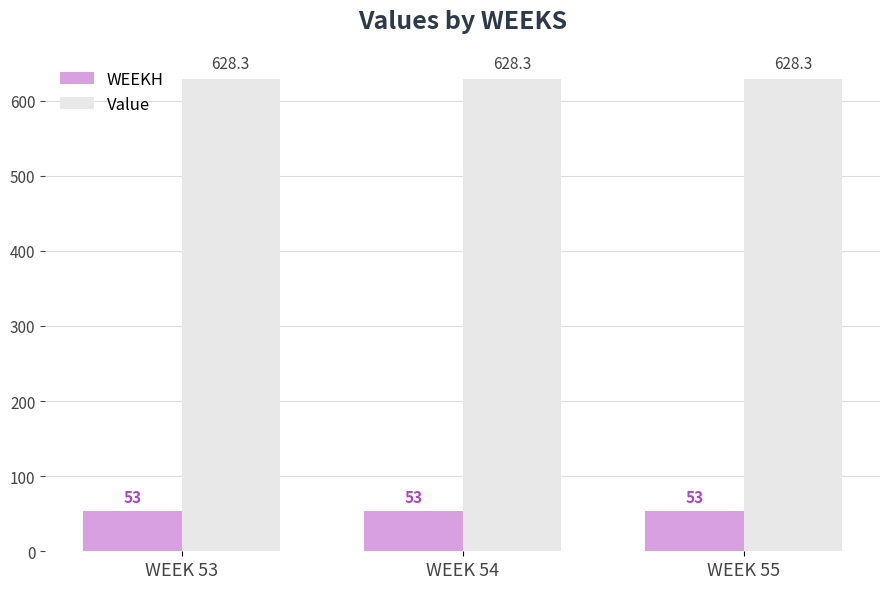

The WEEKH series shows 81.3 at WEEK 55. True or false?

False